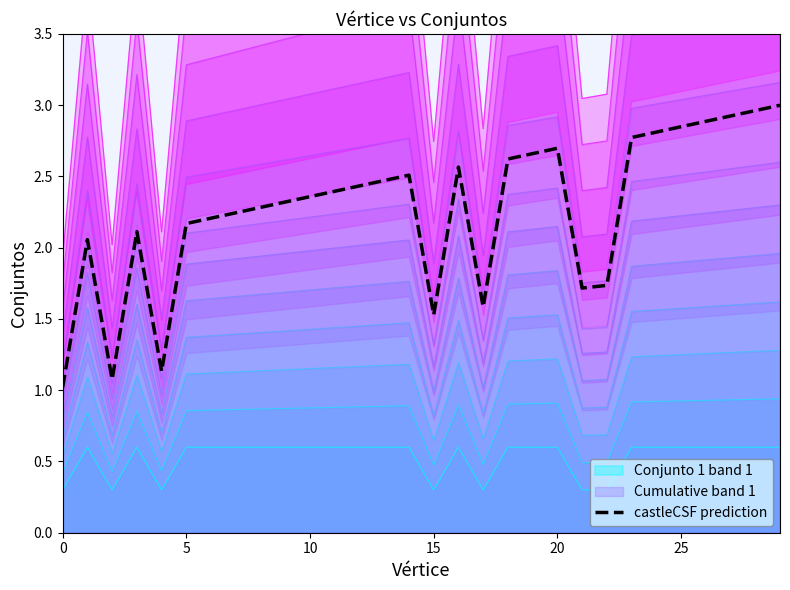

How many values are below 2?

7